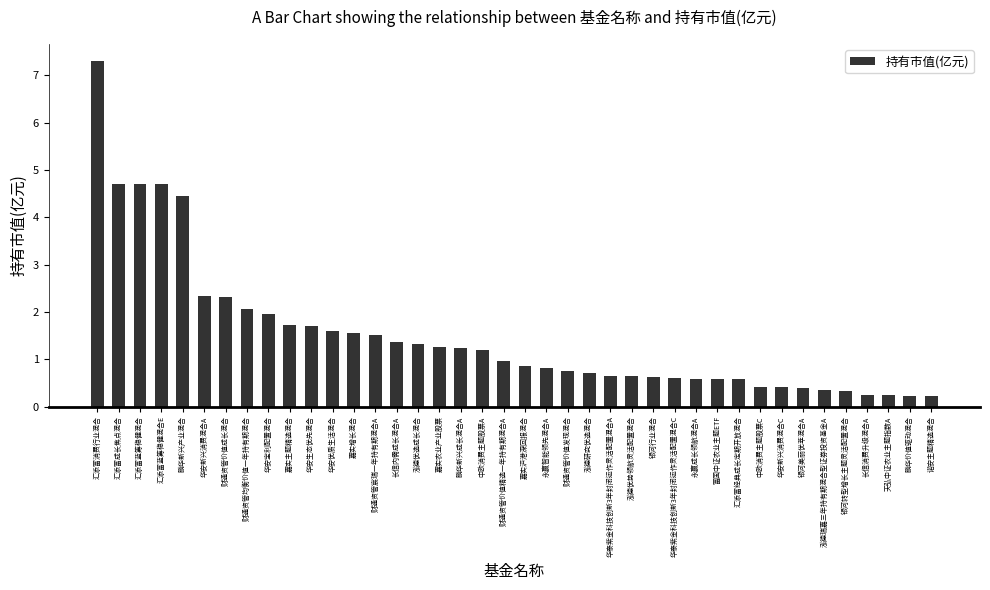

Does the chart contain any negative values?

No